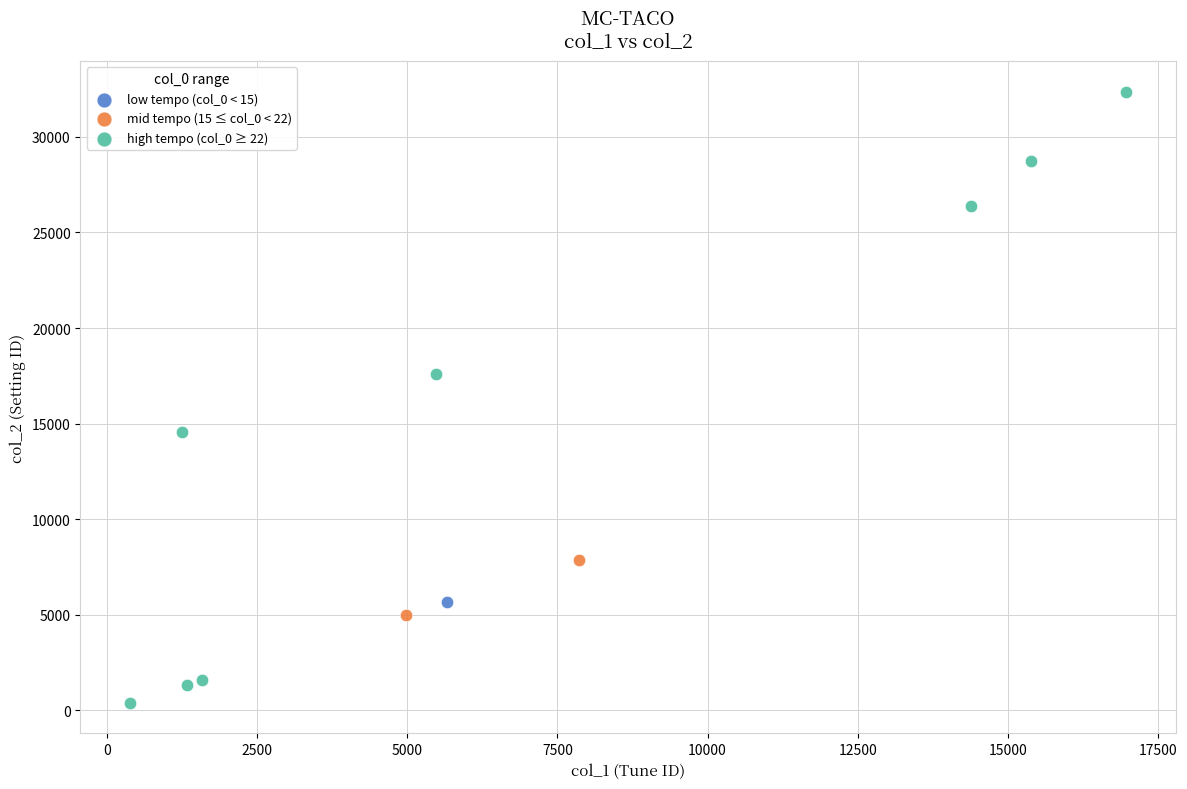

What are all the series names shown in the legend?

low tempo (col_0 < 15), mid tempo (15 ≤ col_0 < 22), high tempo (col_0 ≥ 22)